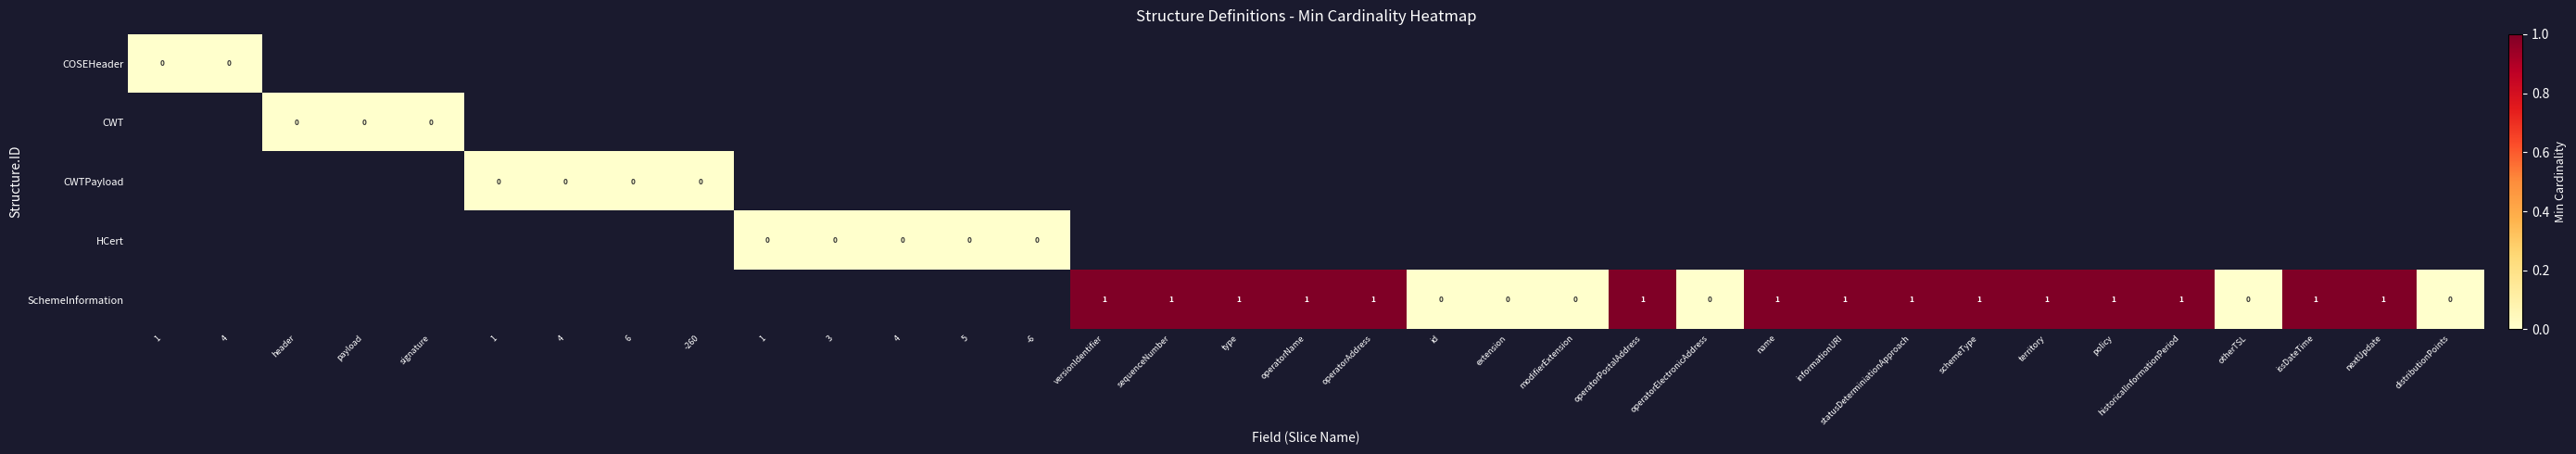

How many categories are shown in the chart?

35